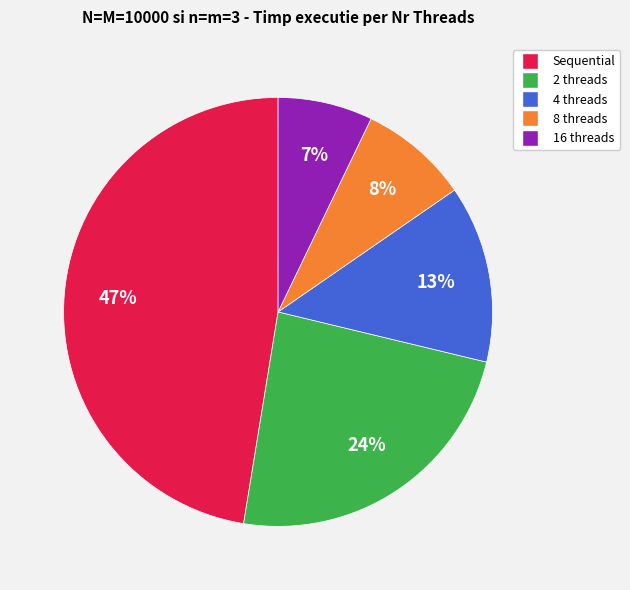

To the nearest percent, what is the combined percentage of 8 threads and 16 threads?

15%